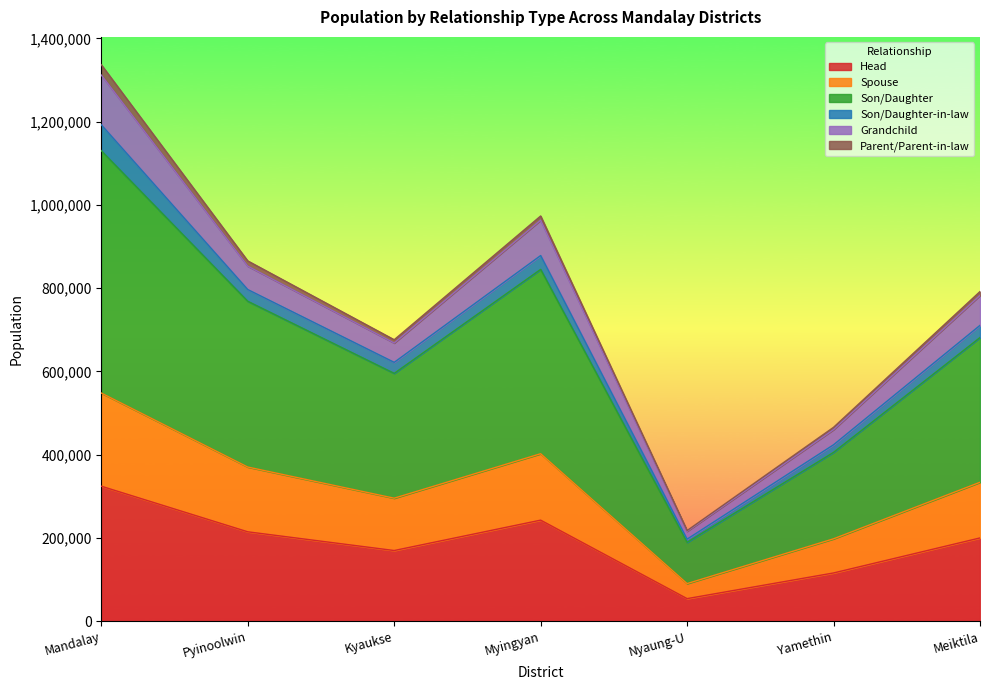

What are all the series names shown in the legend?

Head, Spouse, Son/Daughter, Son/Daughter-in-law, Grandchild, Parent/Parent-in-law